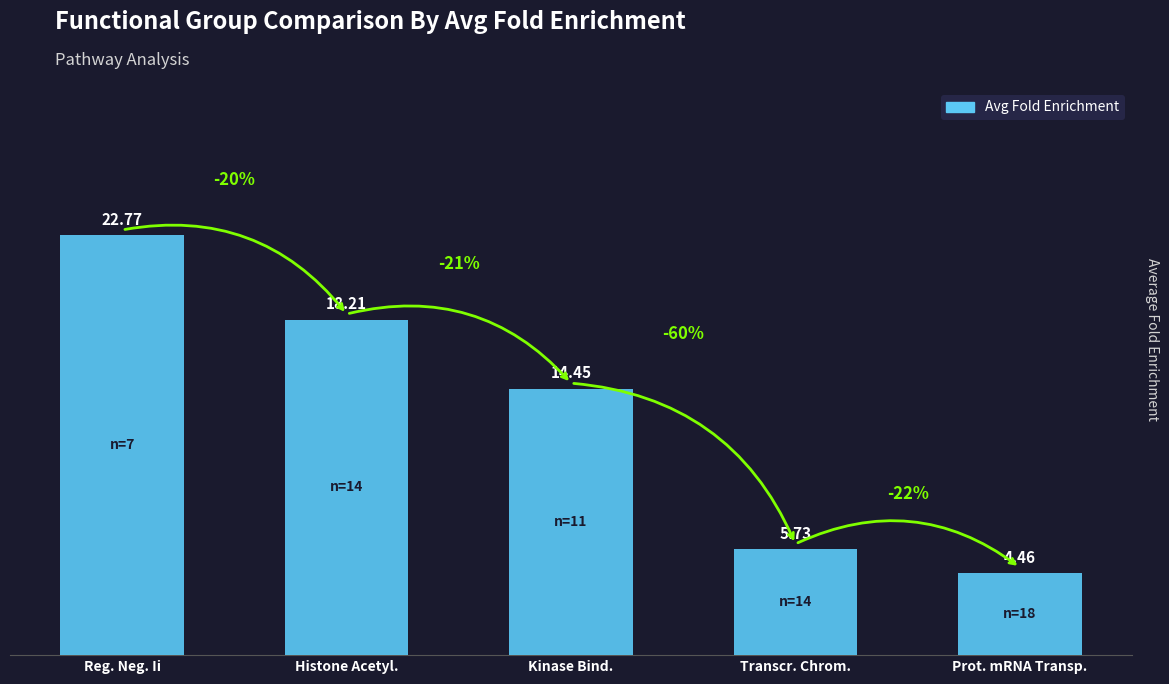

Where does the data first go above 14?

Reg. Neg. Ii